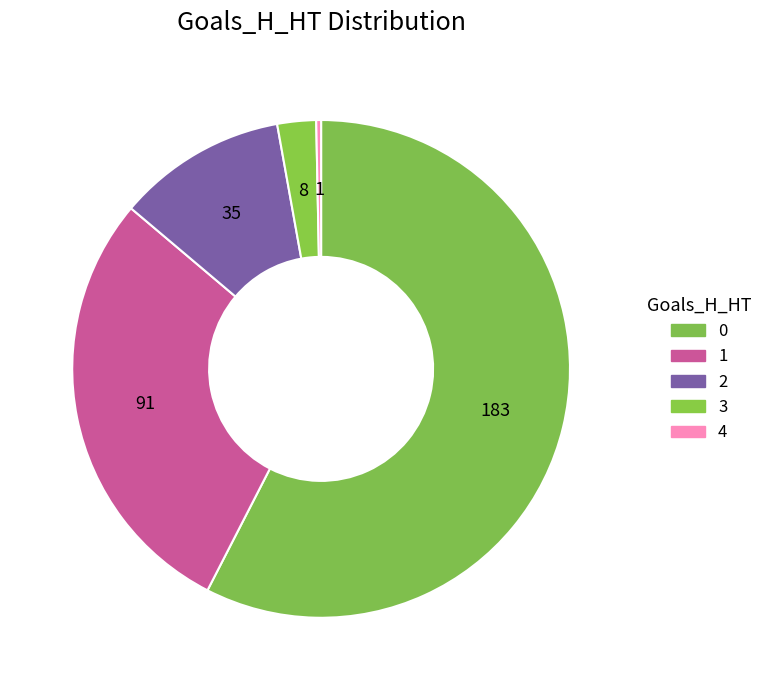

Rank the categories by value from lowest to highest.

4, 3, 2, 1, 0